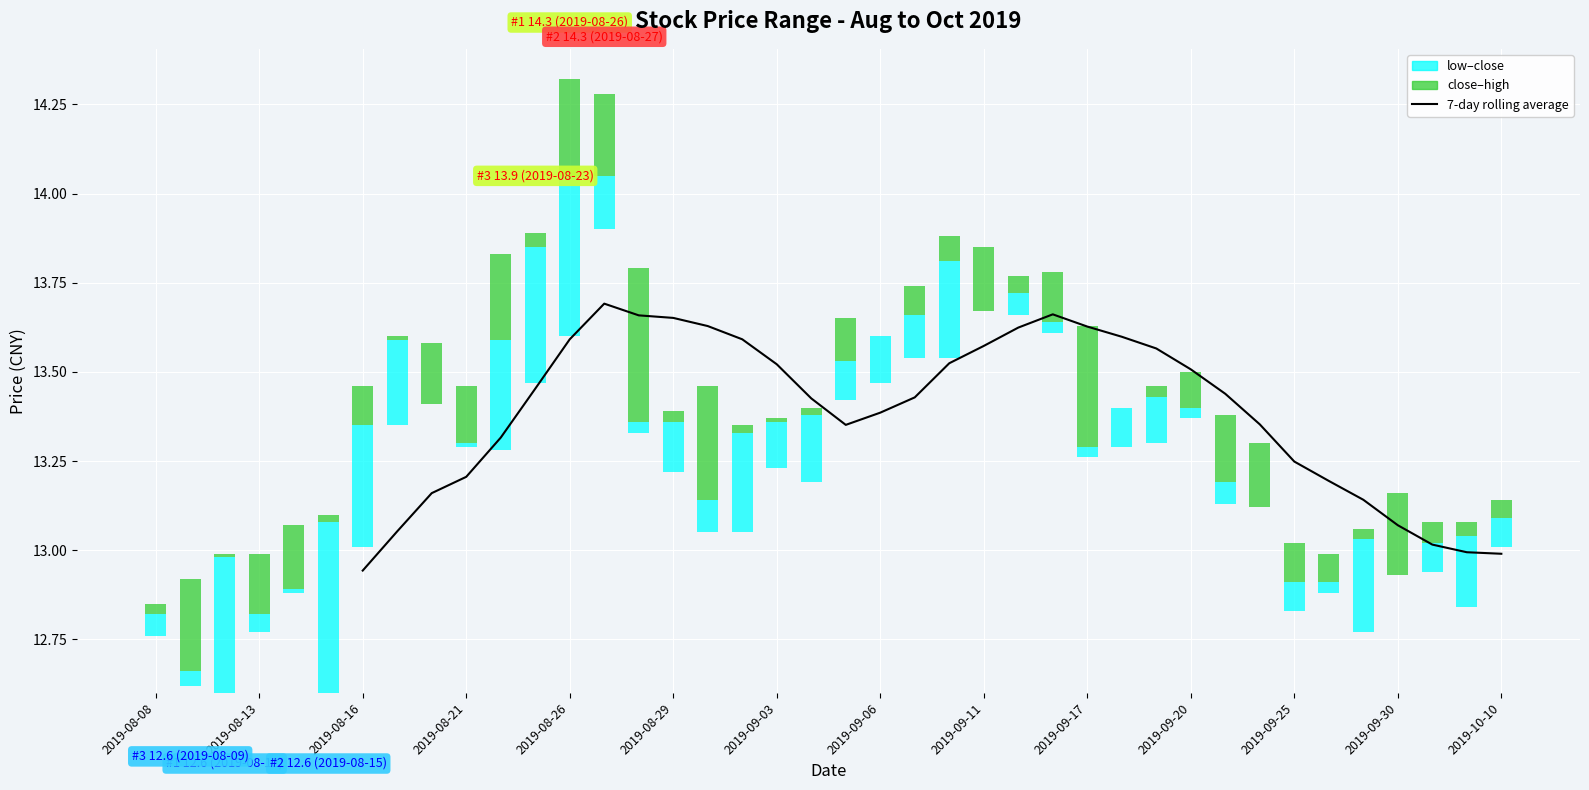

How many data points are above 13?

31